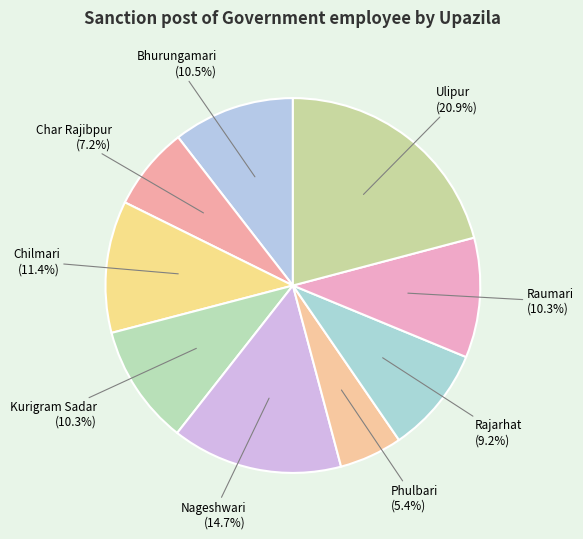

To the nearest percent, what is the average slice percentage?

11%